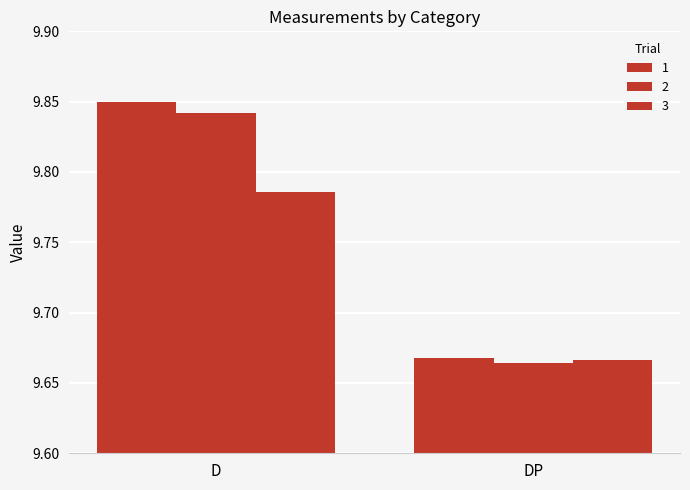

How many categories are shown in the chart?

2